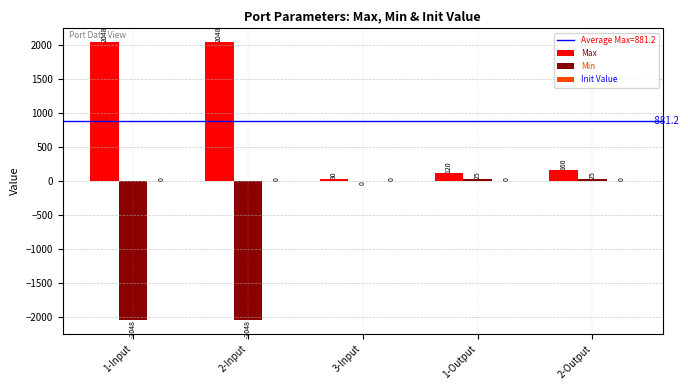

Is it true that Max equals 437 at 1-Input?

False